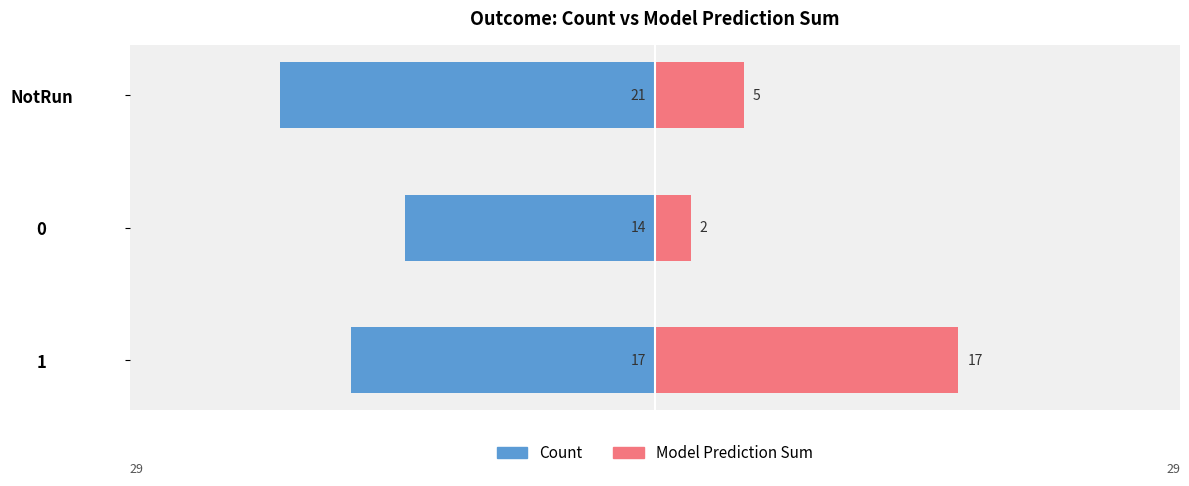

How many data points does each series have?

3